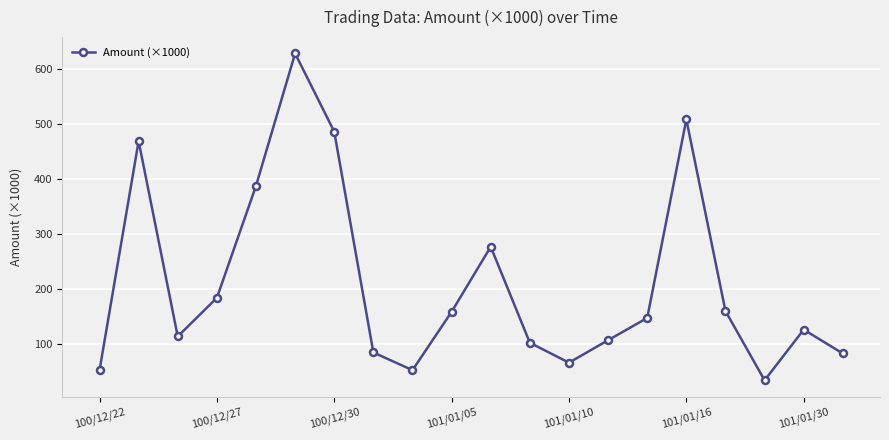

What is the minimum value shown in the chart?

34.3